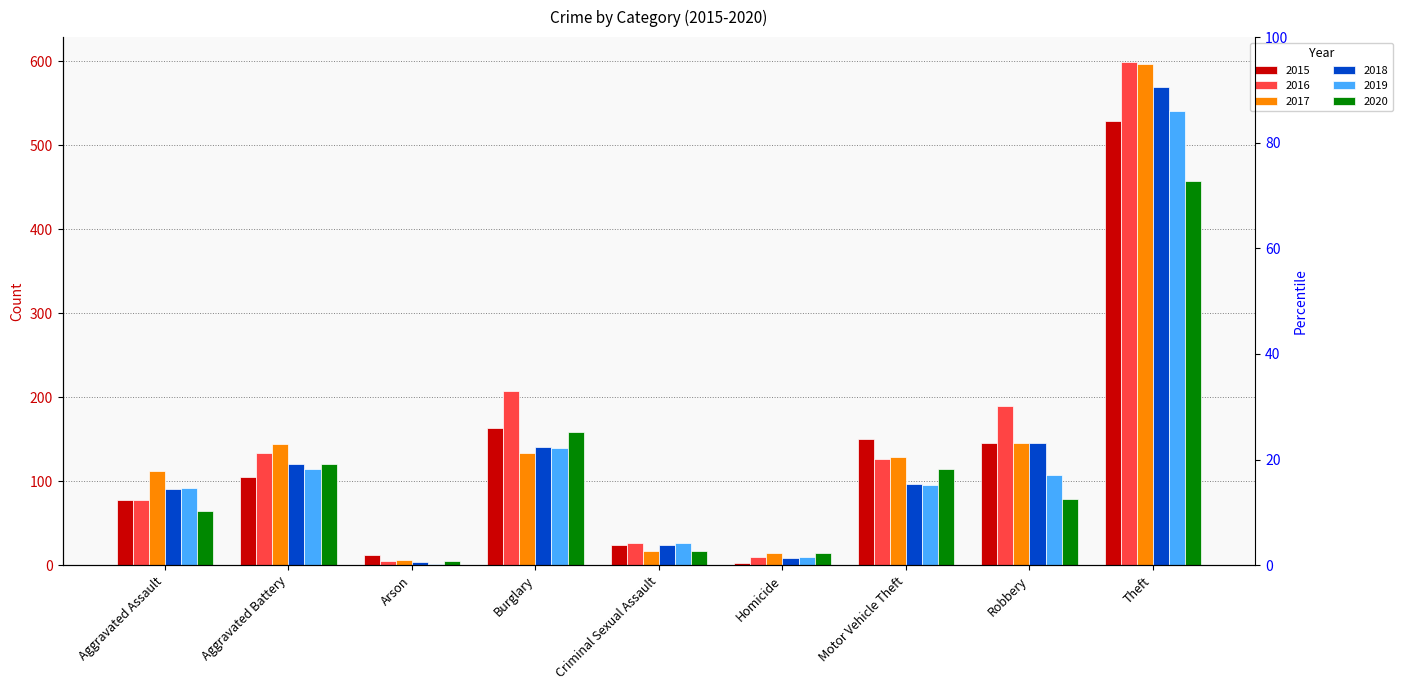

What is the maximum value shown in the chart?

599